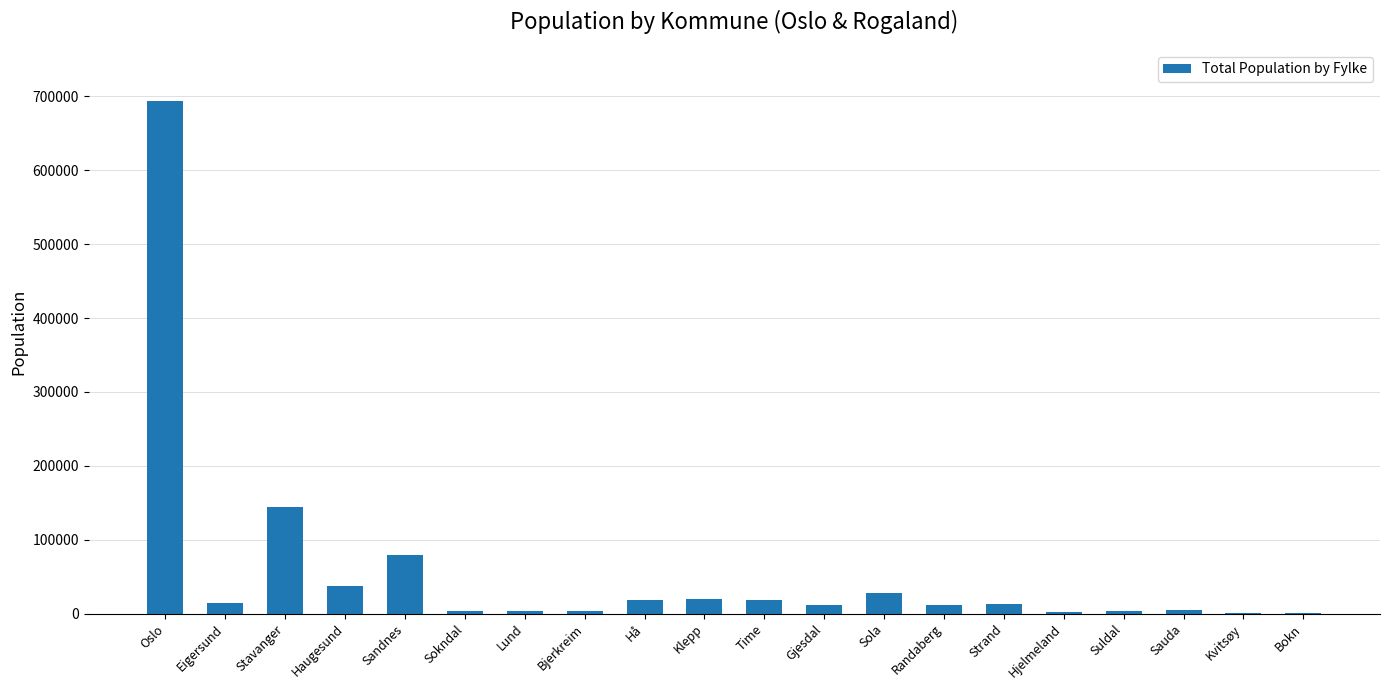

Where is the data nearest to the value 347005?

Stavanger